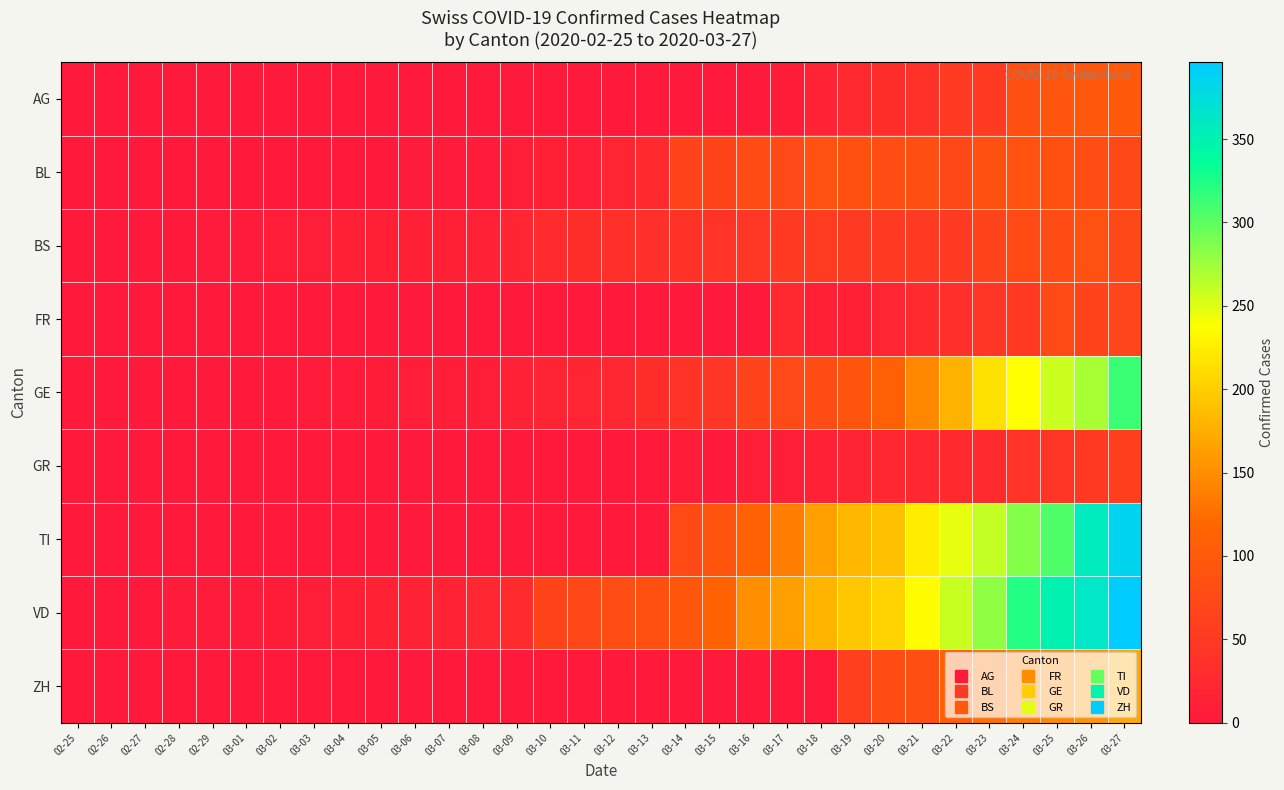

Which series has the largest total across all categories?

VD